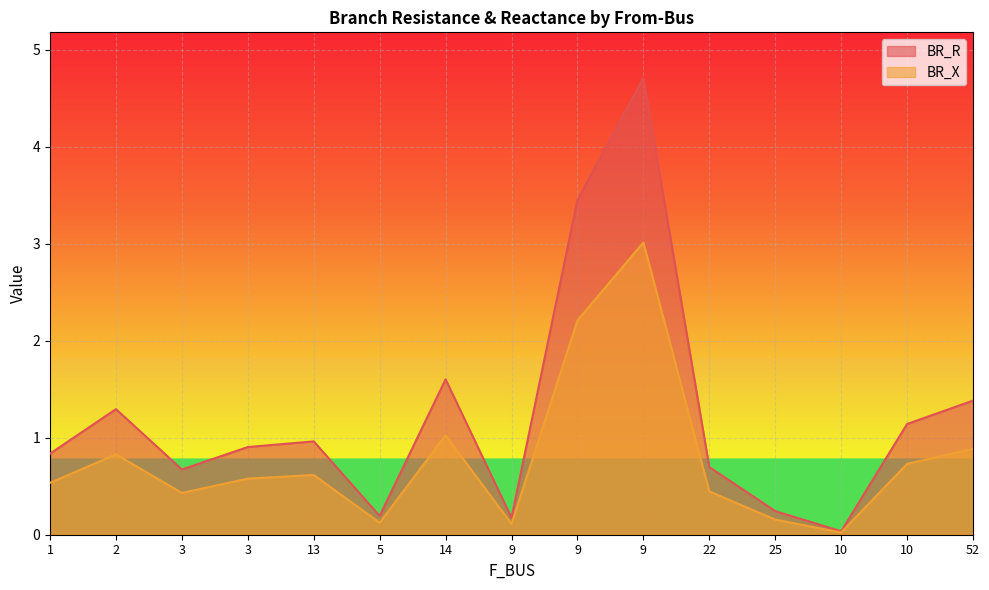

What is the average value of the BR_R series?

1.2